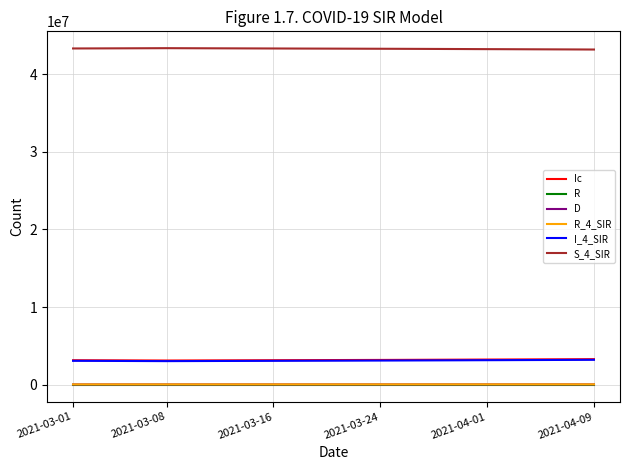

What is the highest value of the Ic series?

3320298.3